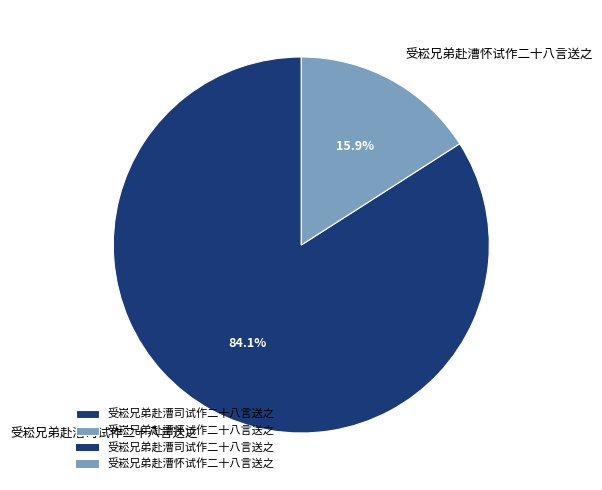

Does 受崧兄弟赴漕司试作二十八言送之 account for over 50% of the chart?

Yes